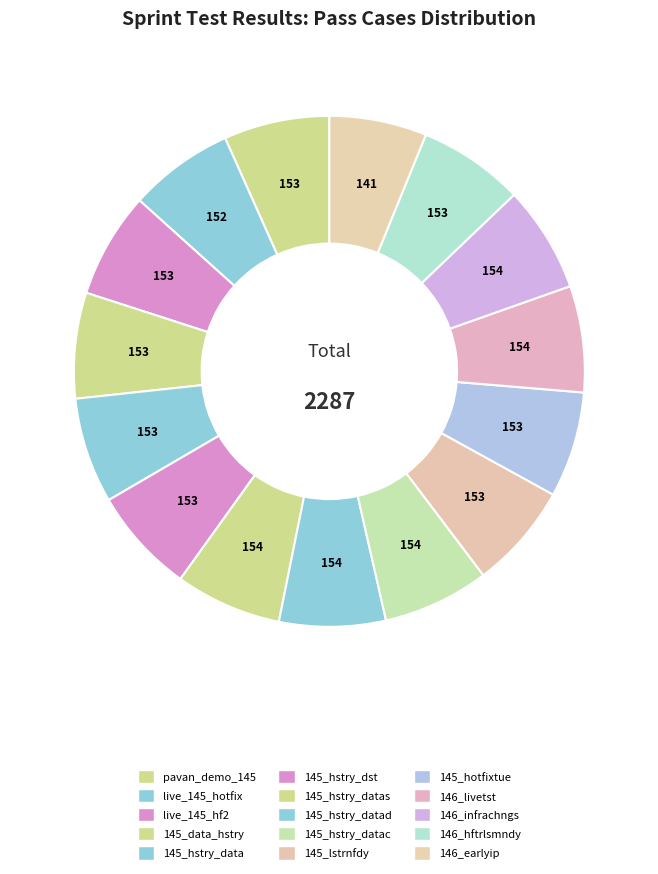

How many segments does this pie chart have?

15